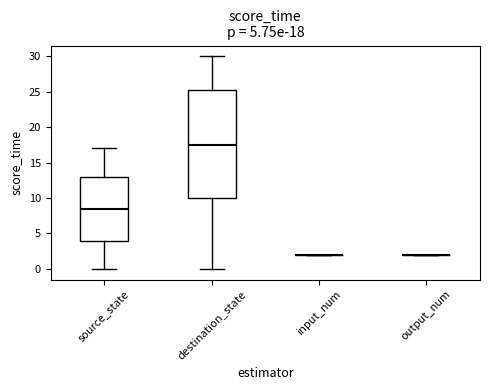

Which box is the tallest, from its lower edge to its upper edge?

destination_state